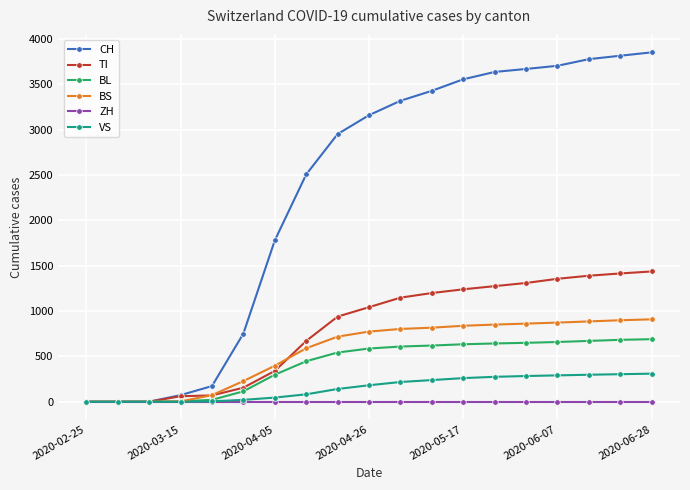

Which series has the largest total across all categories?

CH